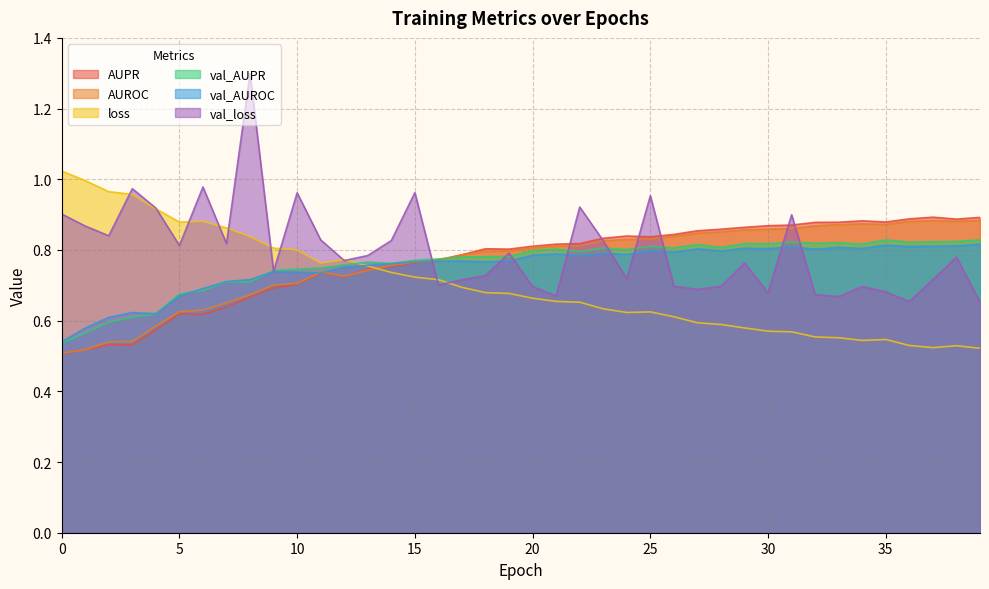

What is the sum of all AUPR values?

30.7